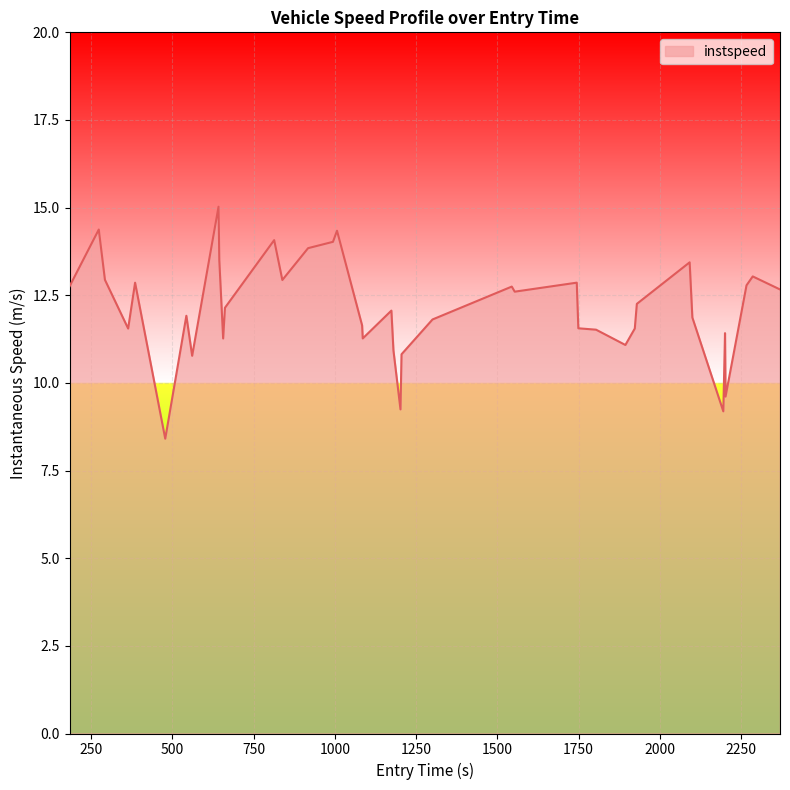

What is the smallest value displayed?

8.4